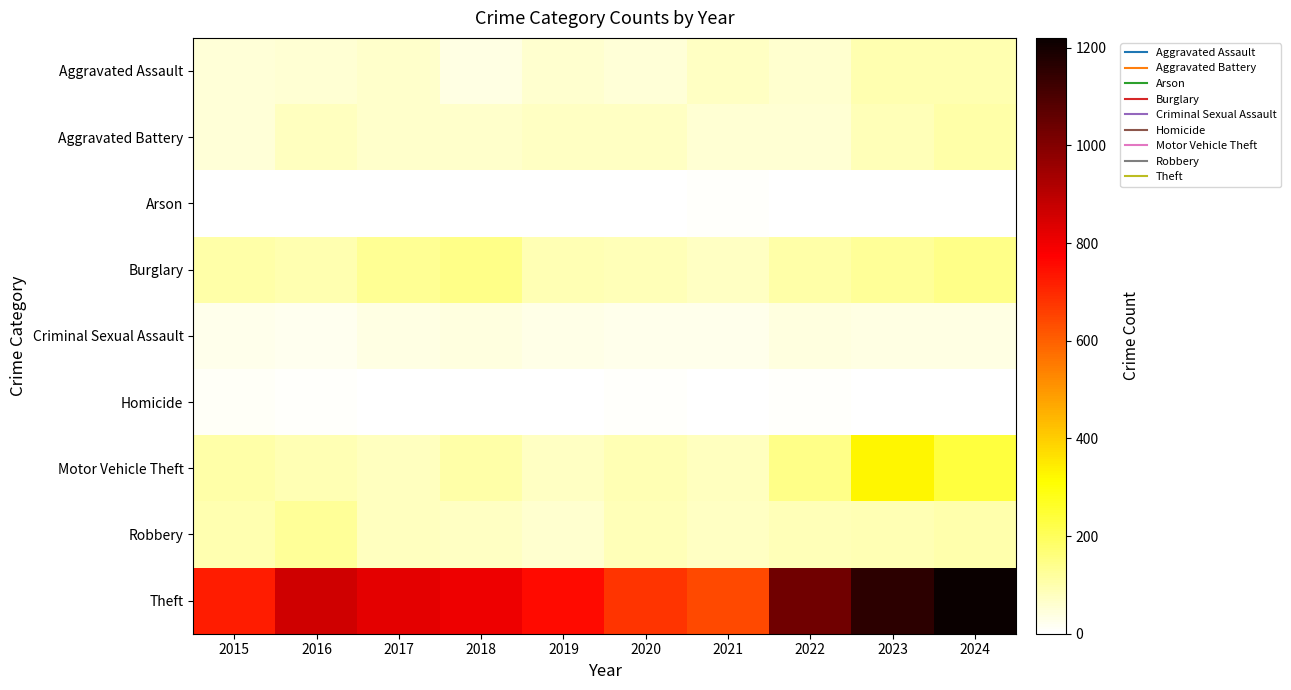

At 2024, list the series in order from smallest to largest.

Arson, Homicide, Criminal Sexual Assault, Aggravated Assault, Robbery, Aggravated Battery, Burglary, Motor Vehicle Theft, Theft